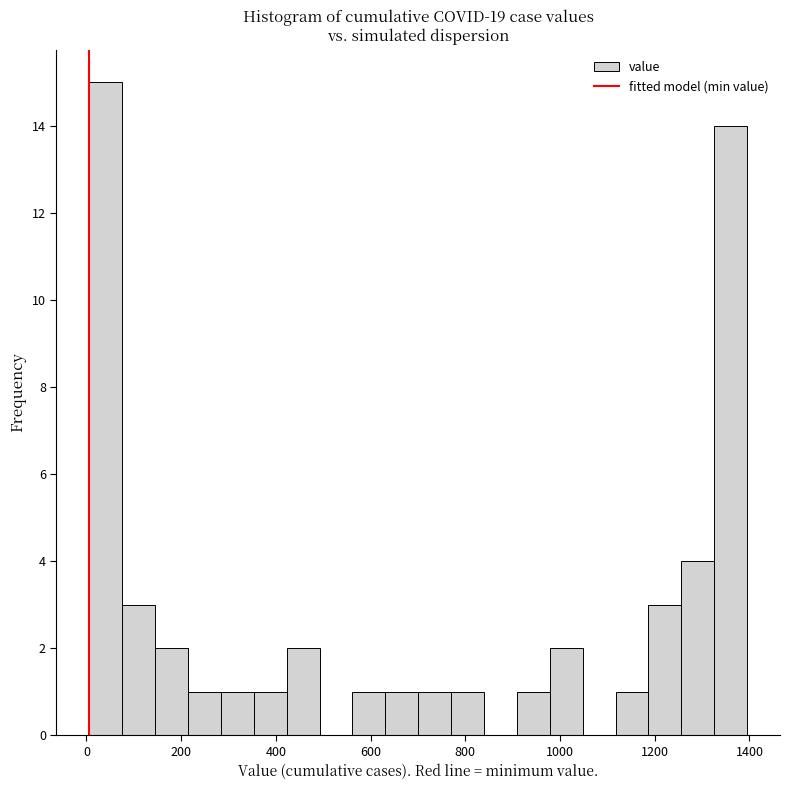

Read against the x-axis, roughly where is the centre of the tallest bar?

40